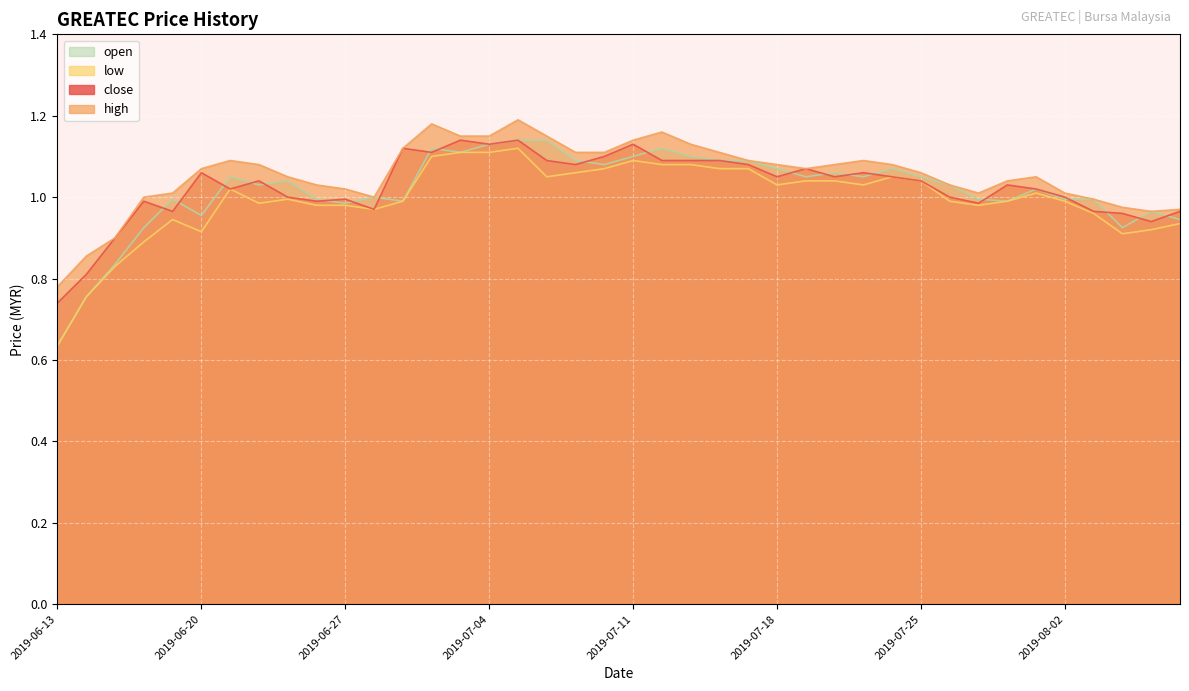

True or false: high and close intersect in this chart.

False